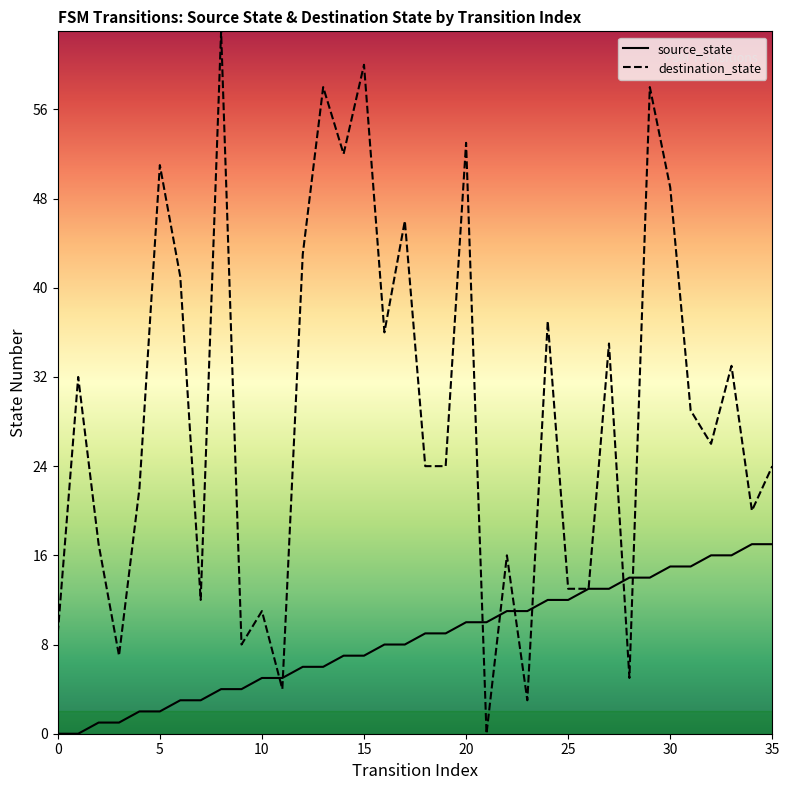

What is the greatest value displayed?

63